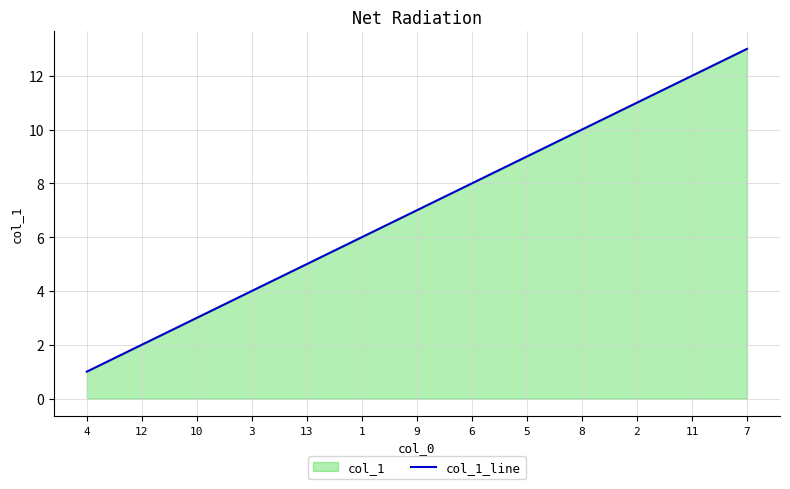

What is the smallest value displayed?

1